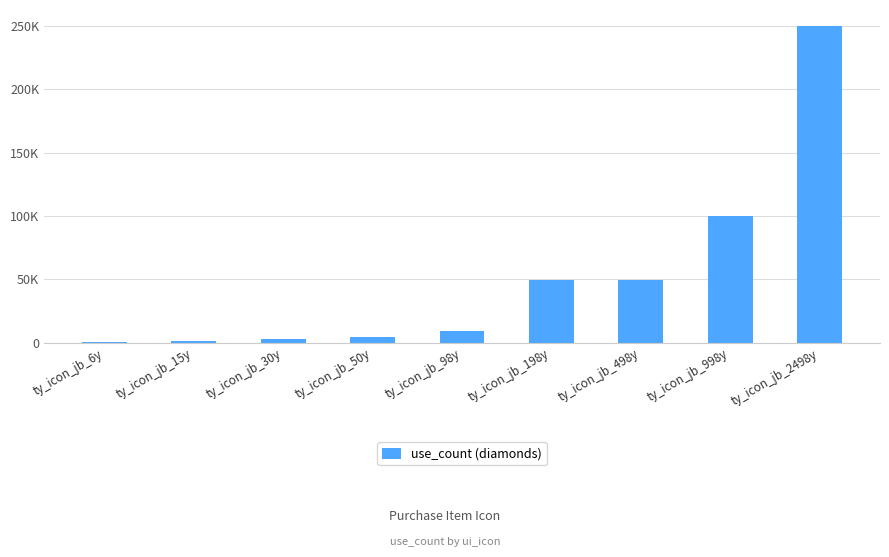

Reading left to right, list all the values displayed in this chart.

ty_icon_jb_6y=600	ty_icon_jb_15y=1500	ty_icon_jb_30y=3000	ty_icon_jb_50y=5000	ty_icon_jb_98y=9800	ty_icon_jb_198y=49800	ty_icon_jb_498y=49800	ty_icon_jb_998y=99800	ty_icon_jb_2498y=249800